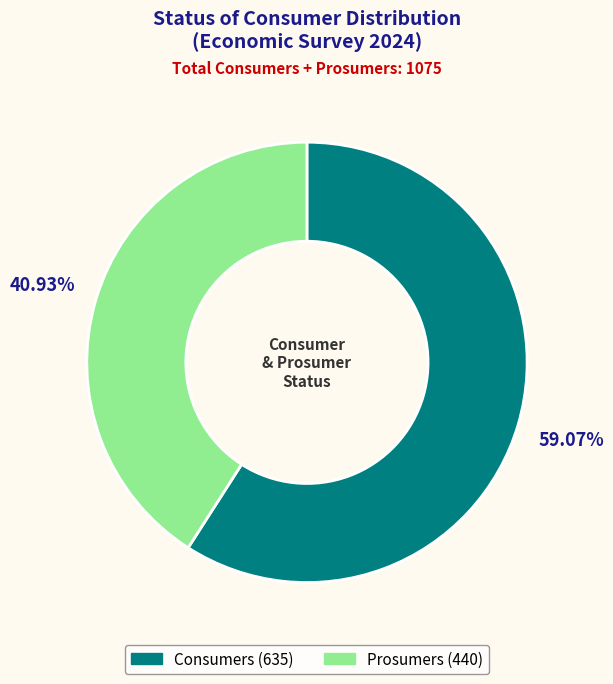

To the nearest percent, what is the average slice percentage?

50%